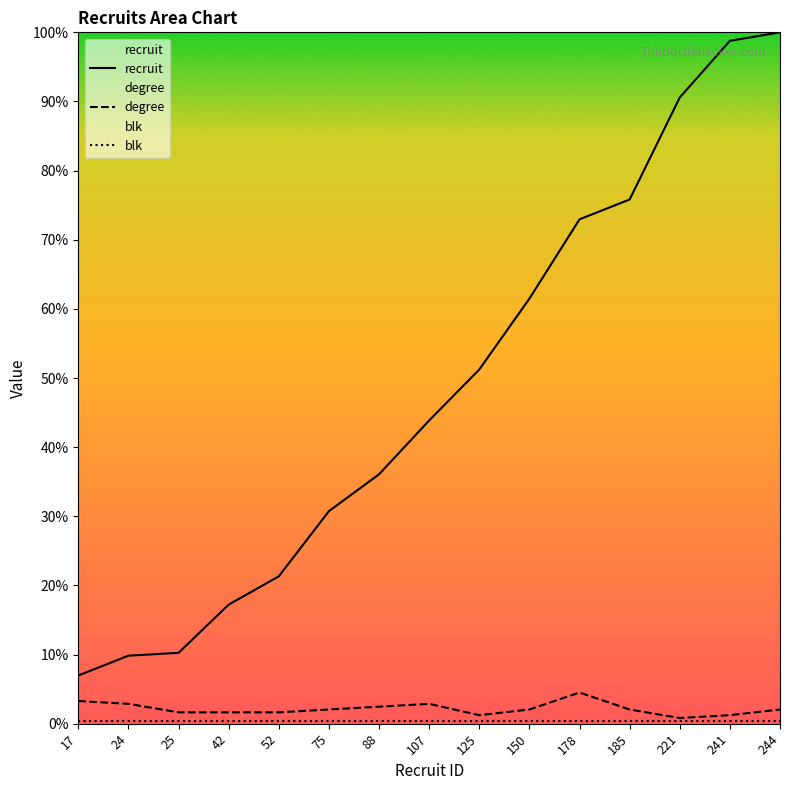

What is the difference between the highest and lowest values at 244?

99.6